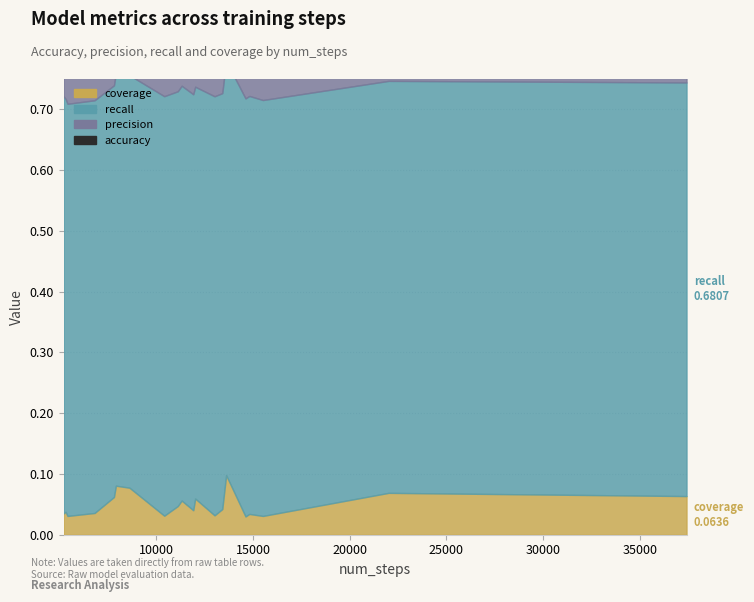

True or false: accuracy has more than 2 interior local peaks.

False